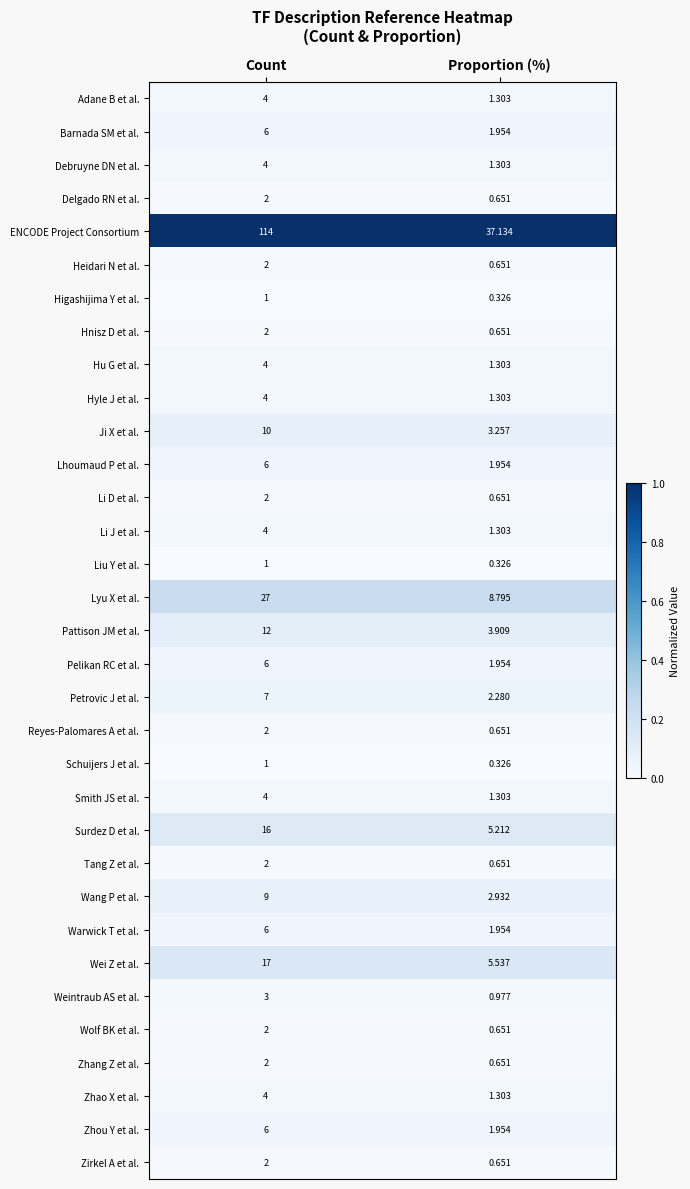

Which category has the lowest value in the Lhoumaud P et al. series?

Proportion (%)